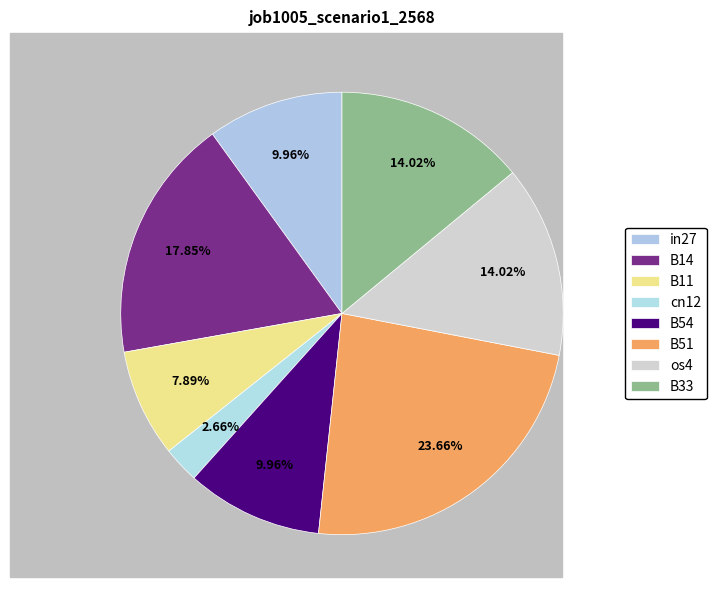

Which slice is the largest?

B51